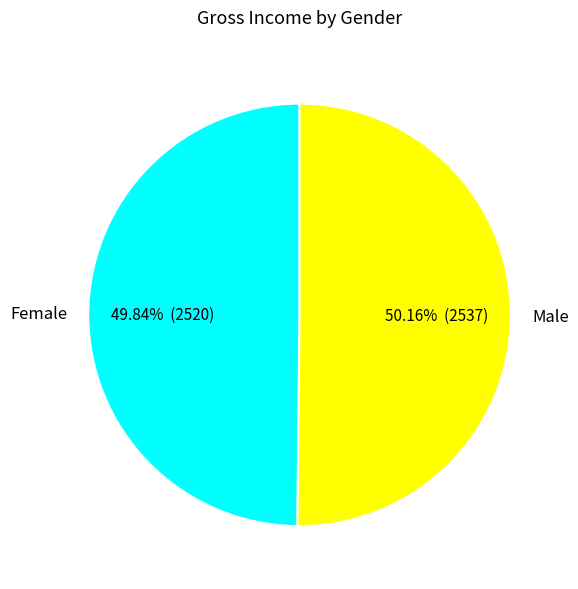

The Female slice represents 50% of the pie. True or false?

True